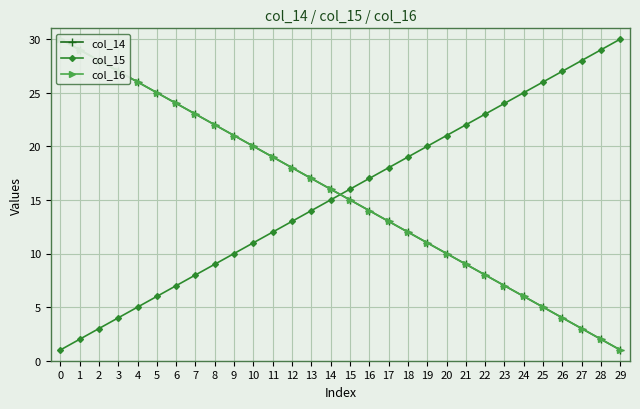

Read the col_14 value at 23, to the nearest 10.

10